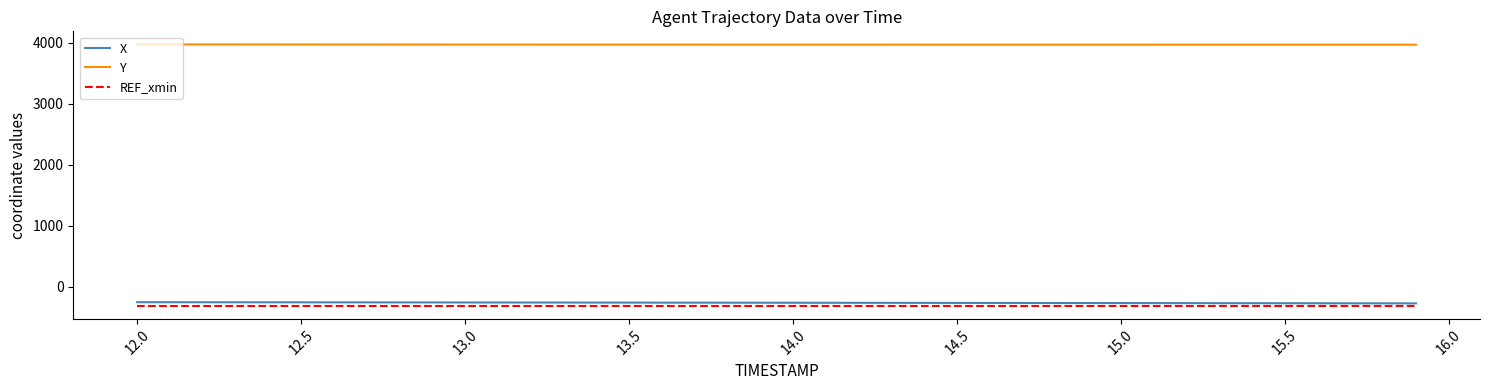

True or false: Y and REF_xmin cross at least once.

False